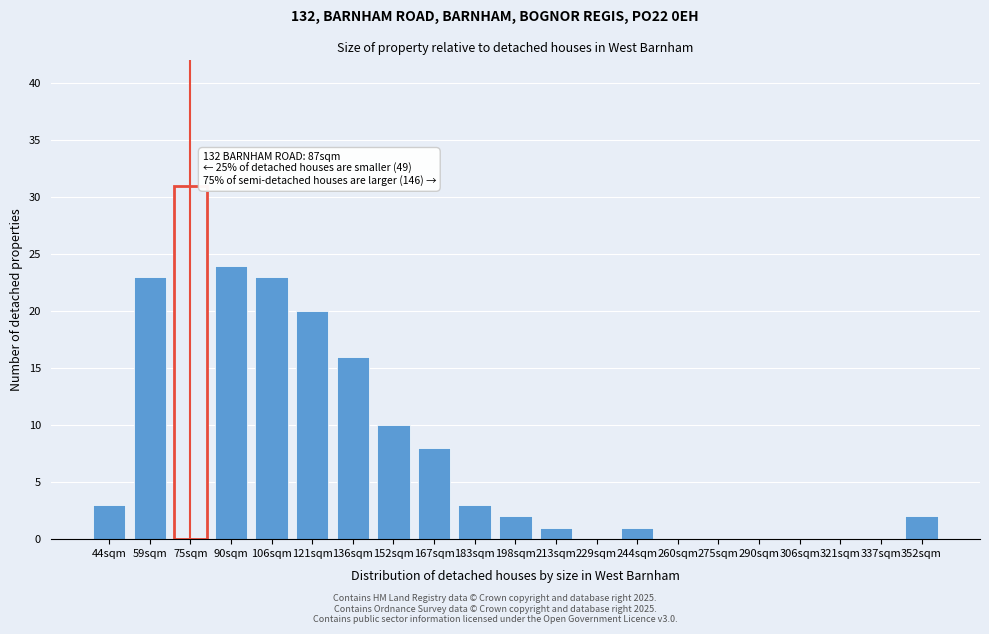

Reading left to right, what are all the values shown in this chart?

44sqm=3	59sqm=23	75sqm=31	90sqm=24	106sqm=23	121sqm=20	136sqm=16	152sqm=10	167sqm=8	183sqm=3	198sqm=2	213sqm=1	229sqm=0	244sqm=1	260sqm=0	275sqm=0	290sqm=0	306sqm=0	321sqm=0	337sqm=0	352sqm=2